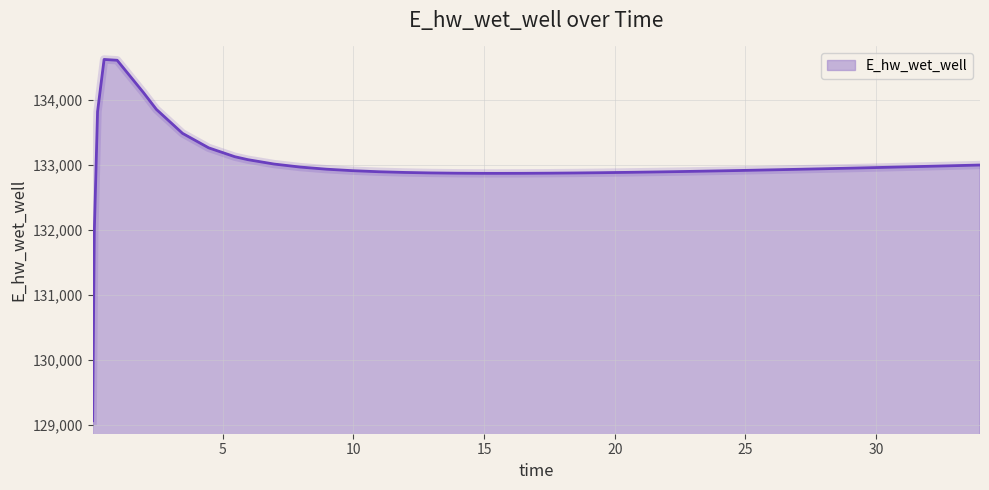

What is the maximum value shown in the chart?

134628.0